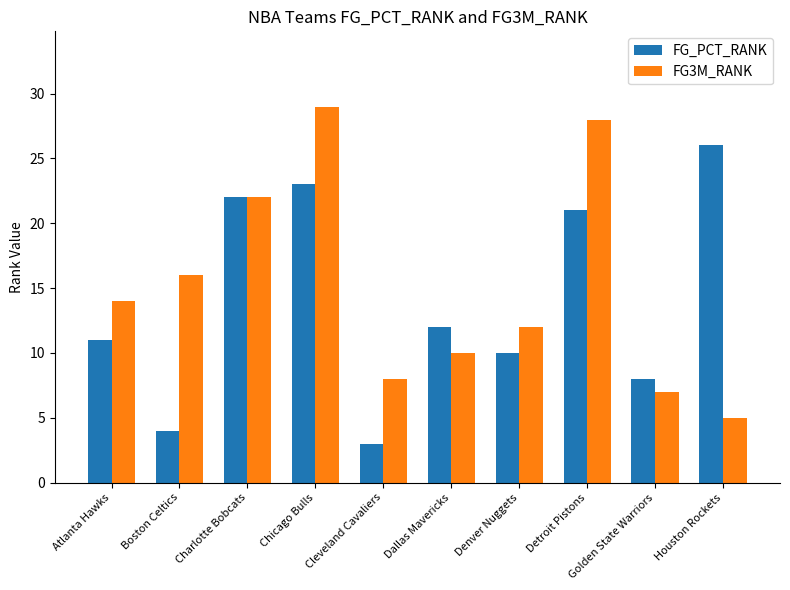

Is it true that FG_PCT_RANK equals 18 at Dallas Mavericks?

False